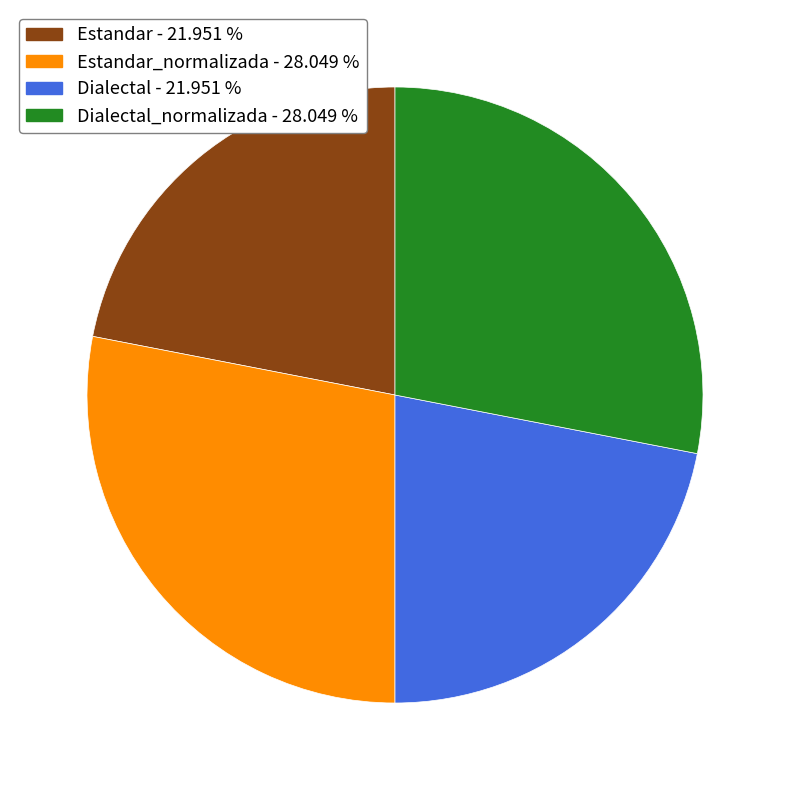

Is there any slice that represents more than half of the pie?

No